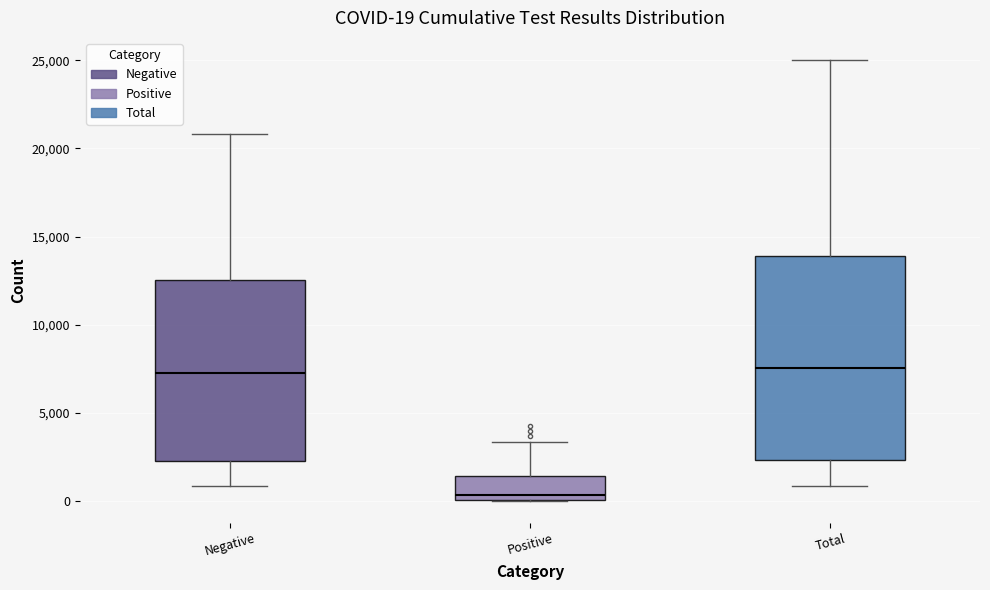

Which box's median line is the lowest?

Positive